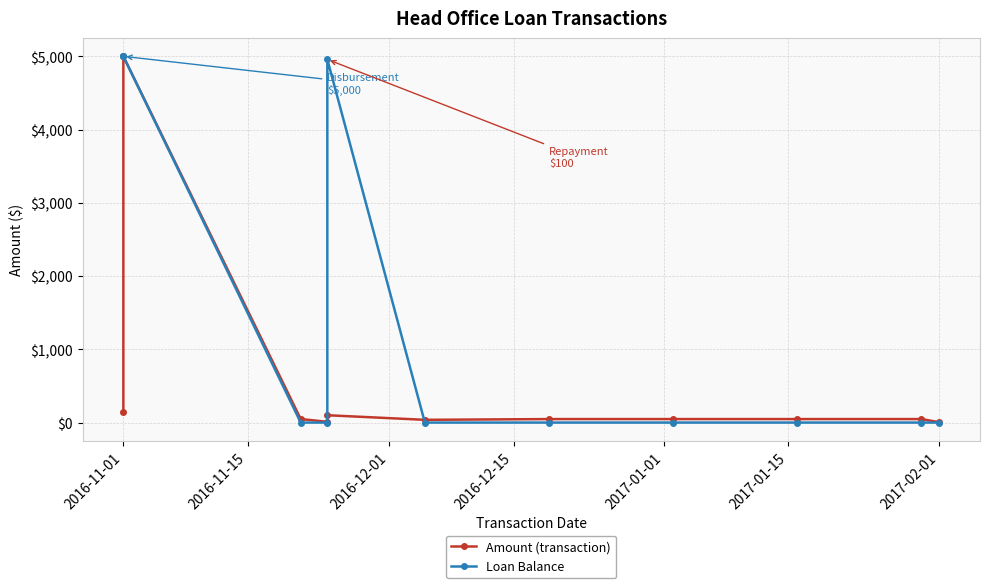

Rank the series at 2017-02-01 from lowest to highest value.

Loan Balance, Amount (transaction)